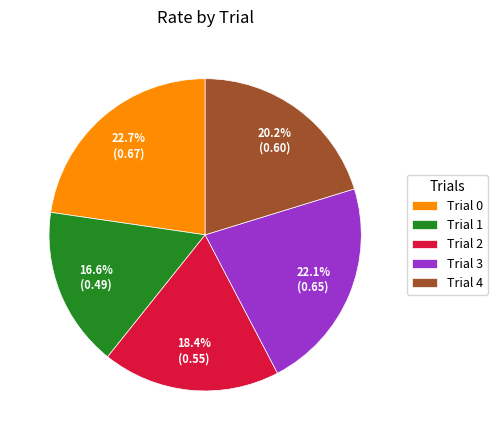

To the nearest percent, what percentage of the pie is Trial 1?

17%